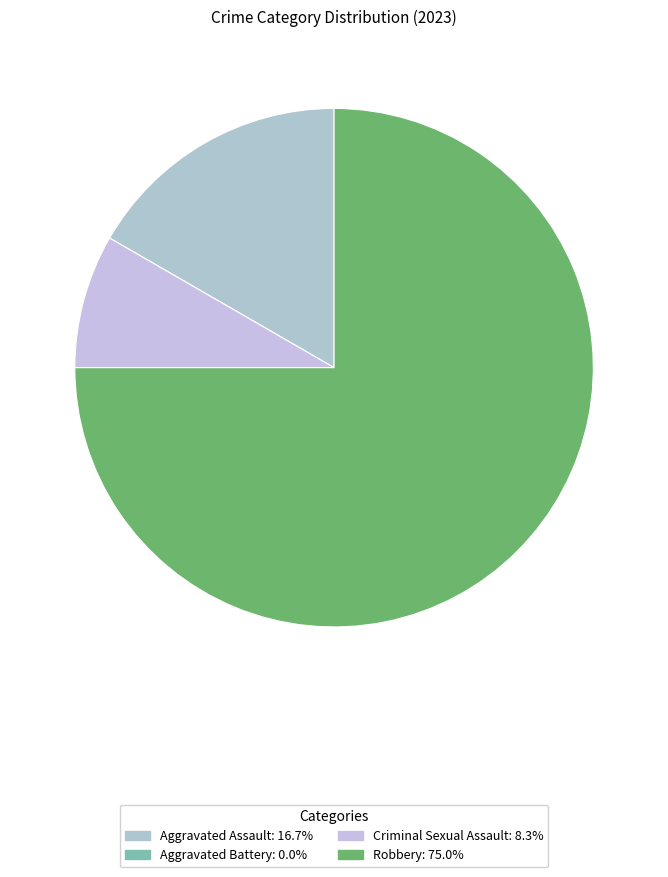

Which category has the biggest portion of the pie?

Robbery